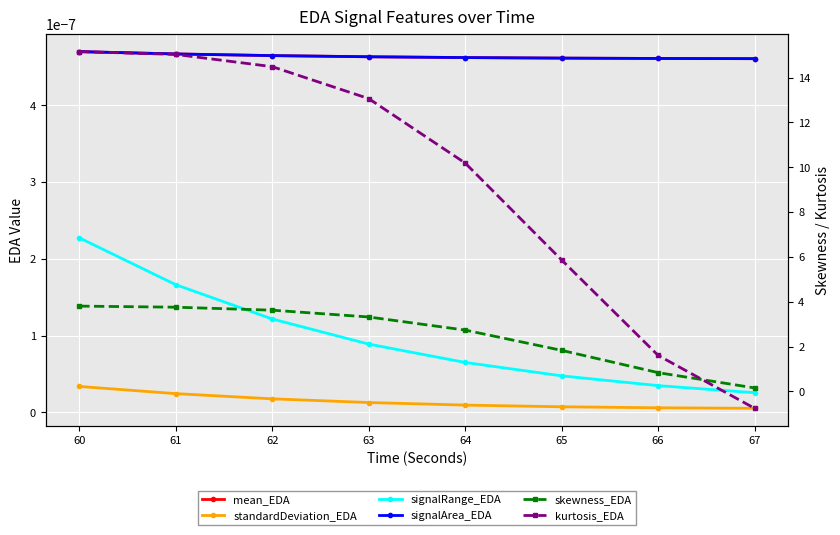

True or false: signalRange_EDA and signalArea_EDA cross at least once.

False